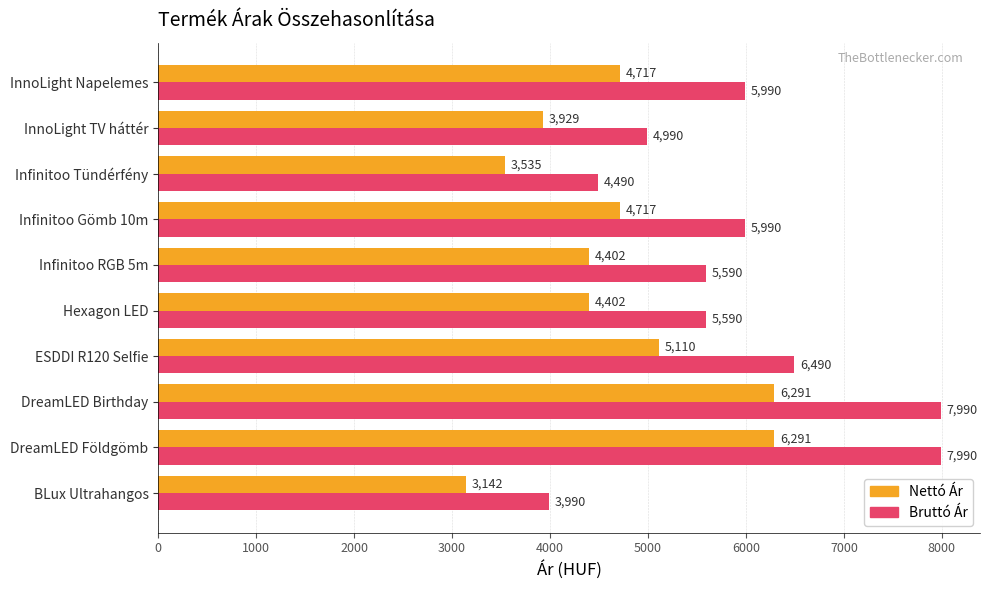

The Bruttó Ár series shows 5590.0 at Hexagon LED. True or false?

True